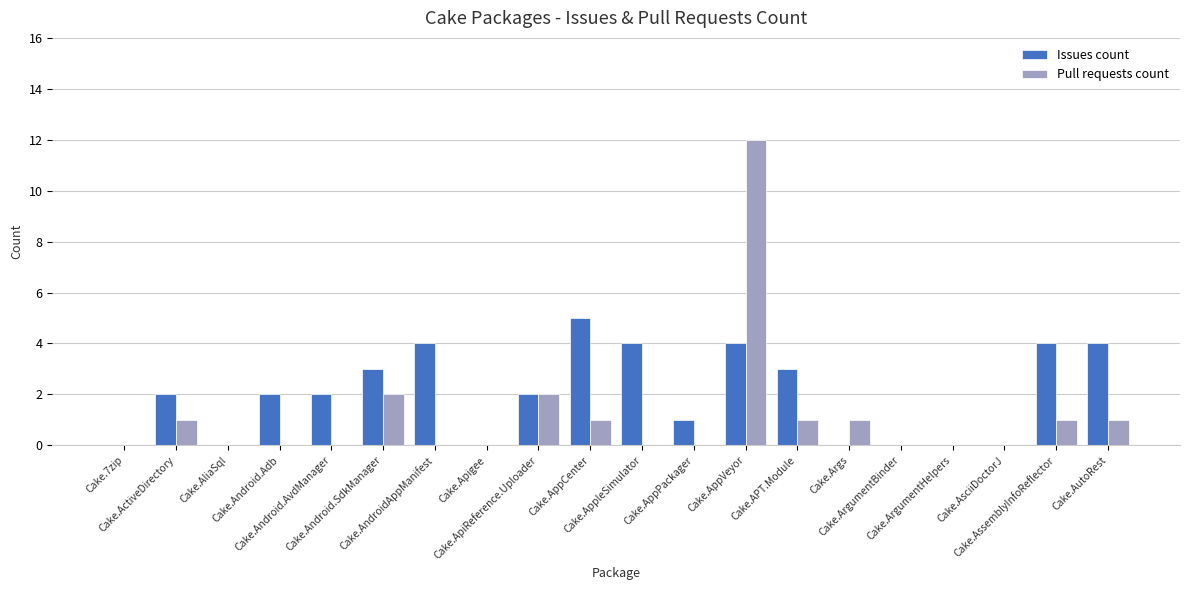

Which series has the largest total across all categories?

Issues count